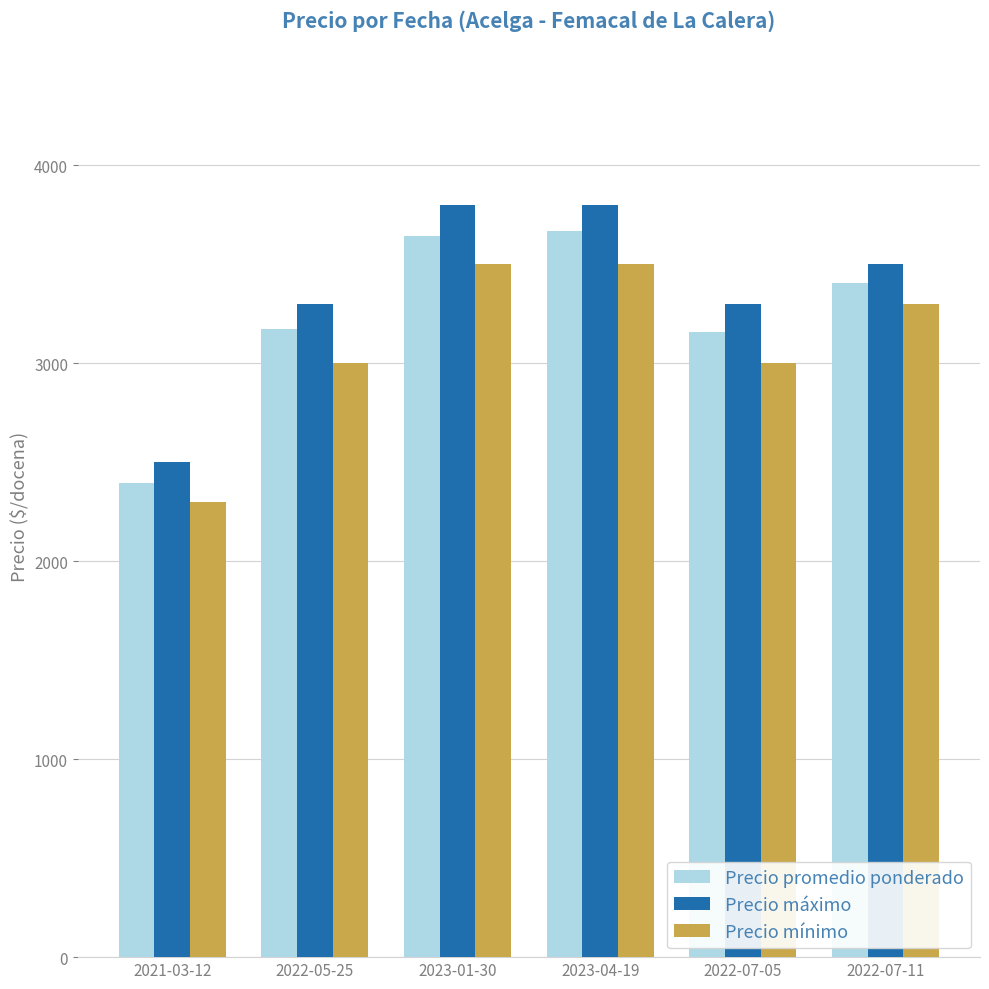

Which category has the lowest value in the Precio mínimo series?

2021-03-12